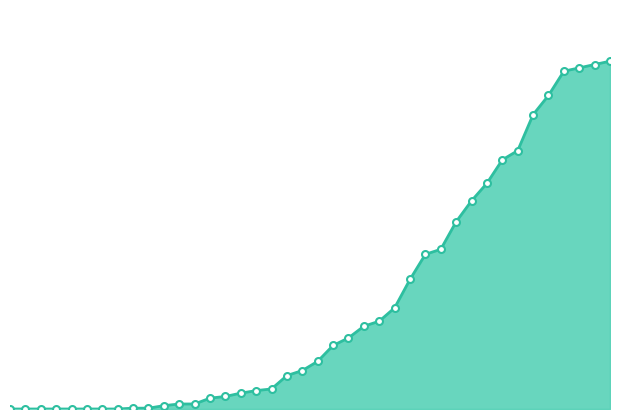

Does the chart have visible grid lines?

No